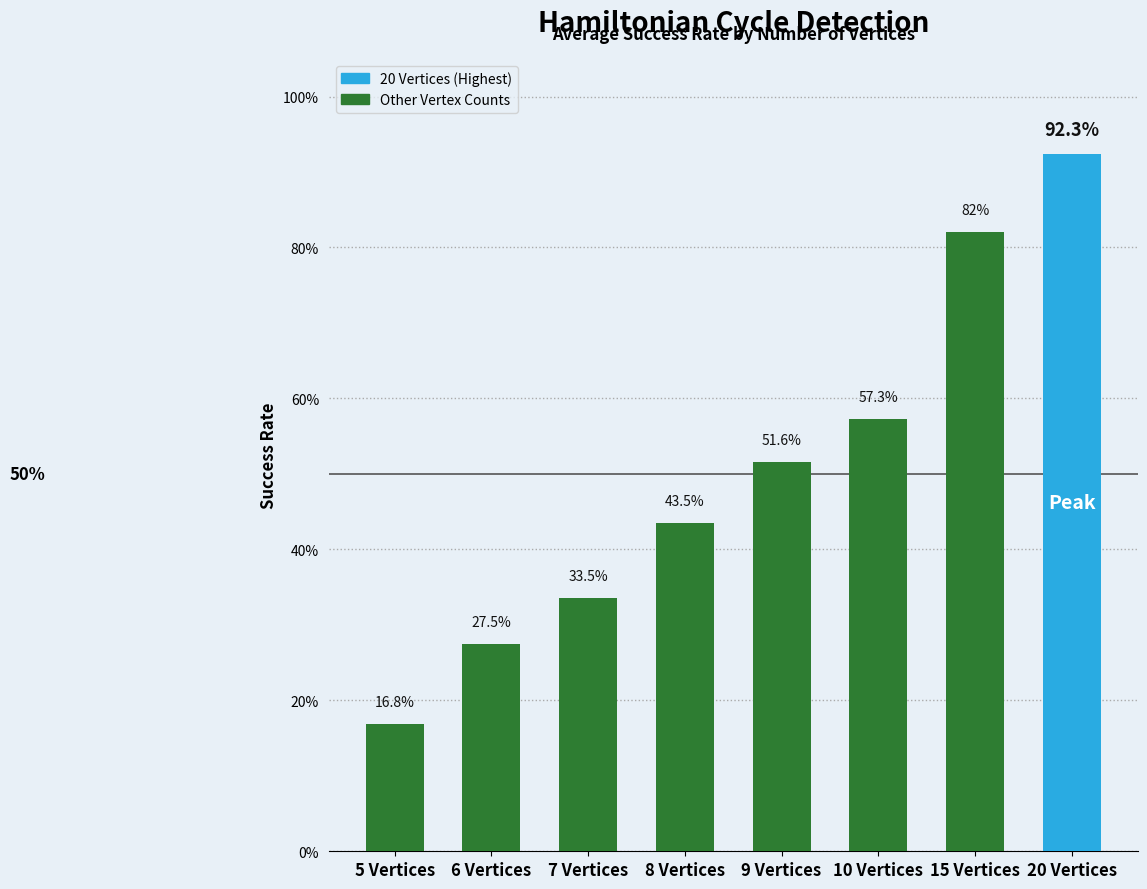

Reading left to right, what are all the values shown in this chart?

5 Vertices=0.2	6 Vertices=0.3	7 Vertices=0.3	8 Vertices=0.4	9 Vertices=0.5	10 Vertices=0.6	15 Vertices=0.8	20 Vertices=0.9